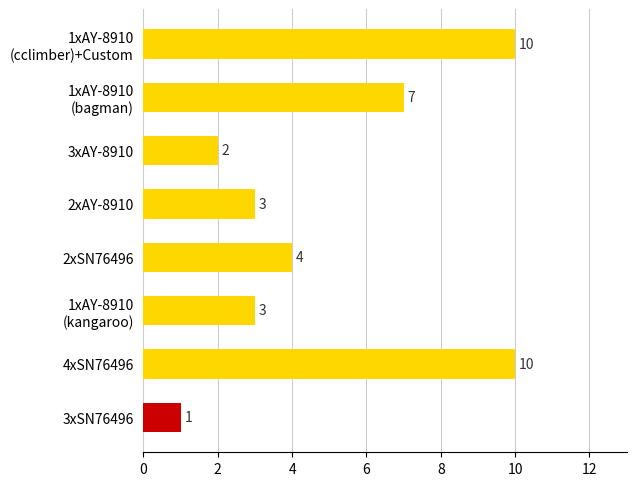

Which category has the lowest value across all series?

3xSN76496